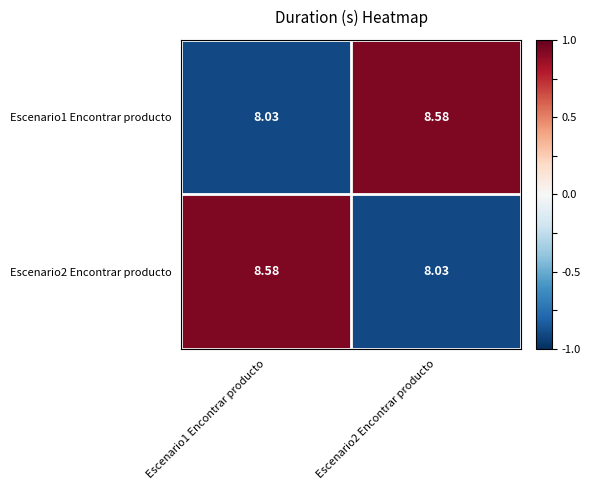

Is the value of Escenario2 Encontrar producto at Escenario2 Encontrar producto greater than the value of Escenario1 Encontrar producto at Escenario2 Encontrar producto?

No